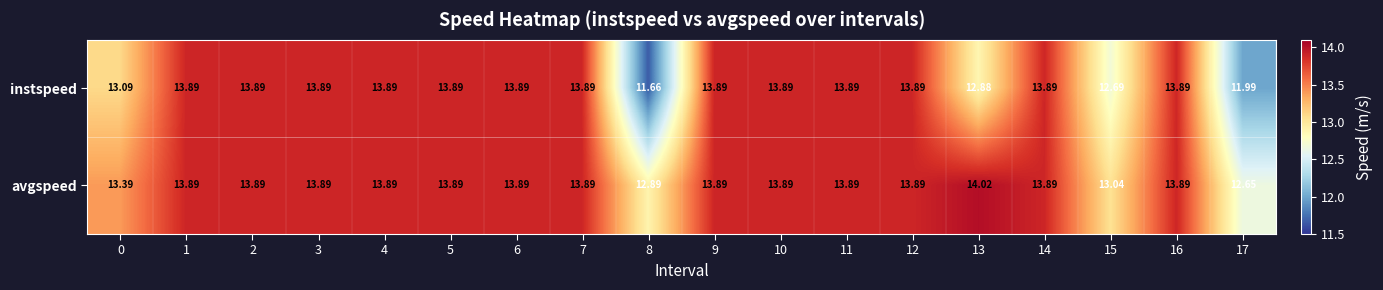

Which series changed the most between 8 and 17?

instspeed